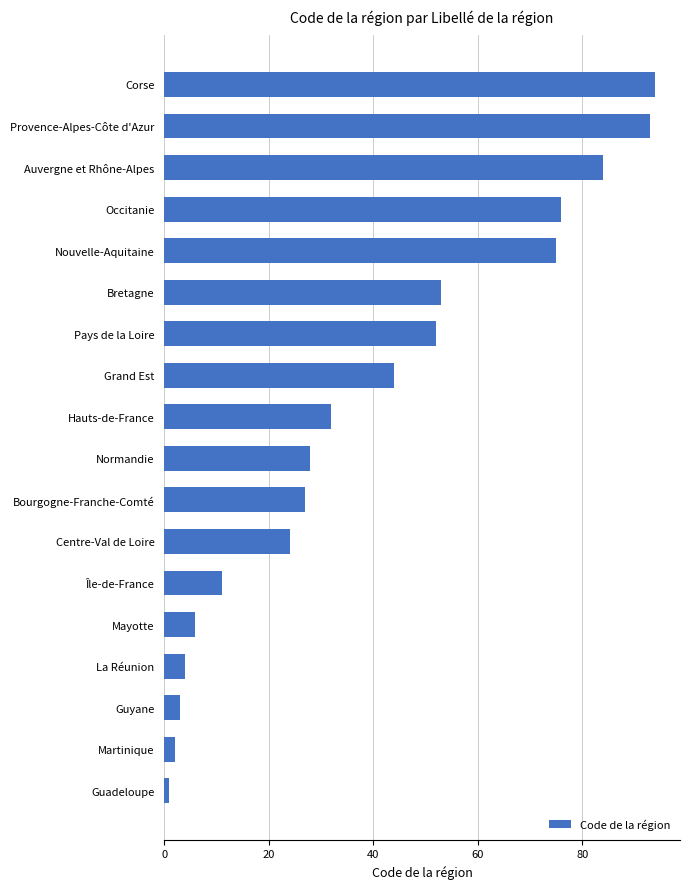

What is the change in value from Mayotte to Pays de la Loire?

+46